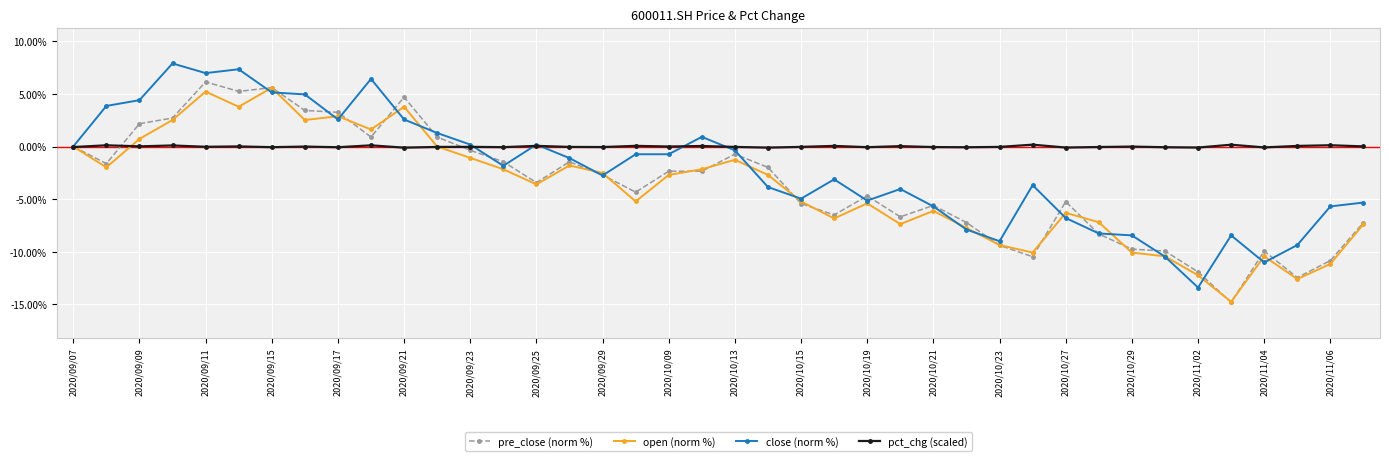

What is the value of the pre_close (norm %) point at the 35th from the left?

-11.9